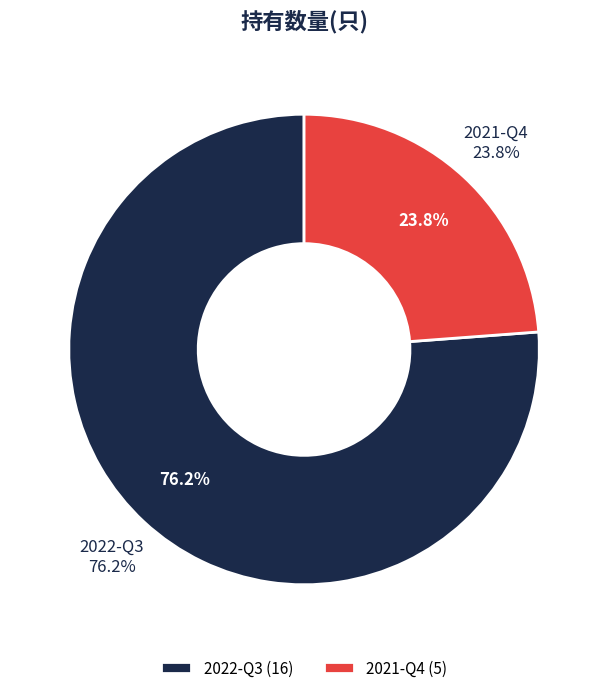

What is the majority slice?

2022-Q3